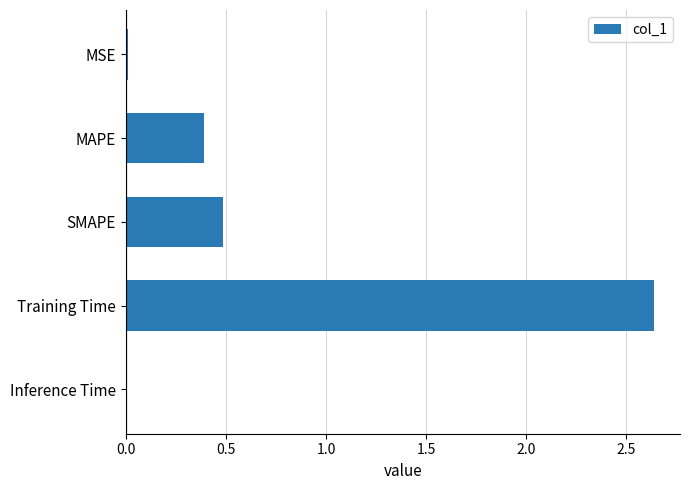

Which label corresponds to the largest value in the chart?

Training Time